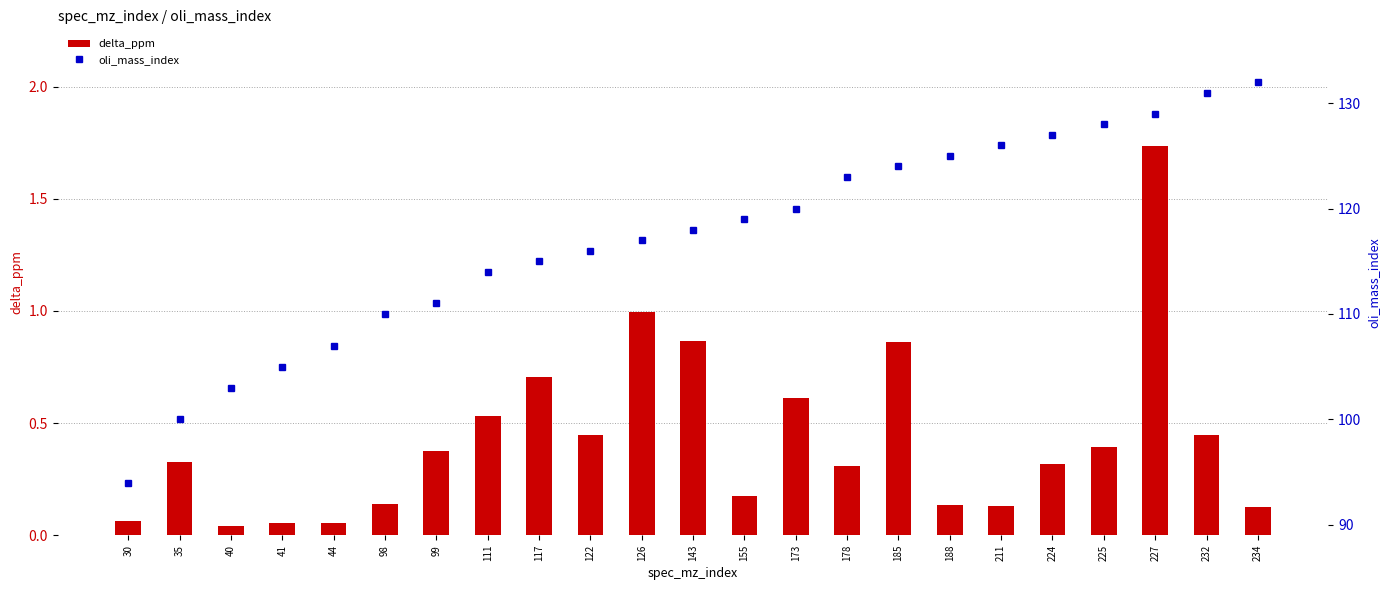

True or false: oli_mass_index has a value of 132.0 at 234.

True